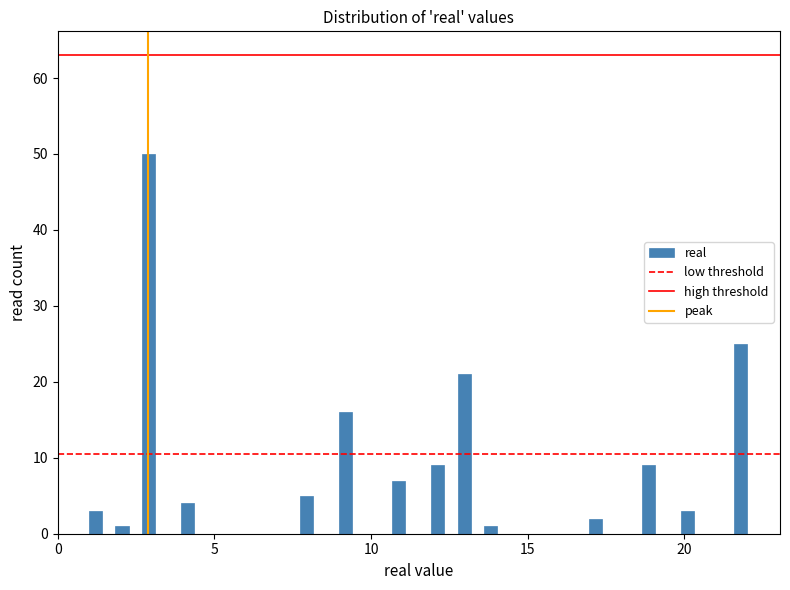

Read against the x-axis, roughly where is the centre of the tallest bar?

3.0